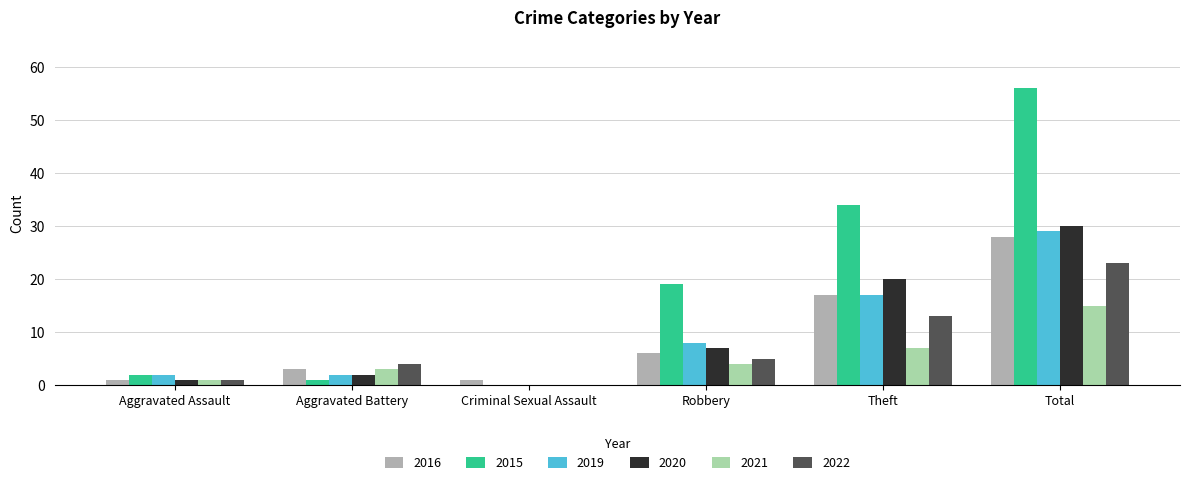

How many data points does each series have?

6